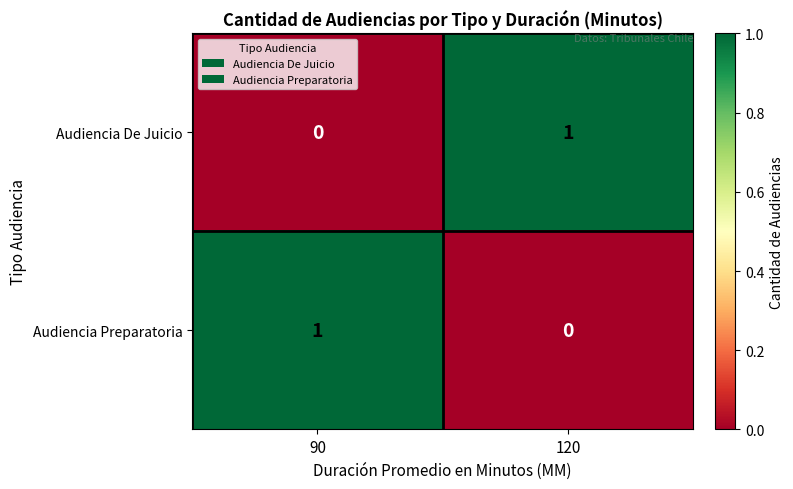

Where is Audiencia De Juicio nearest to the value 0?

90